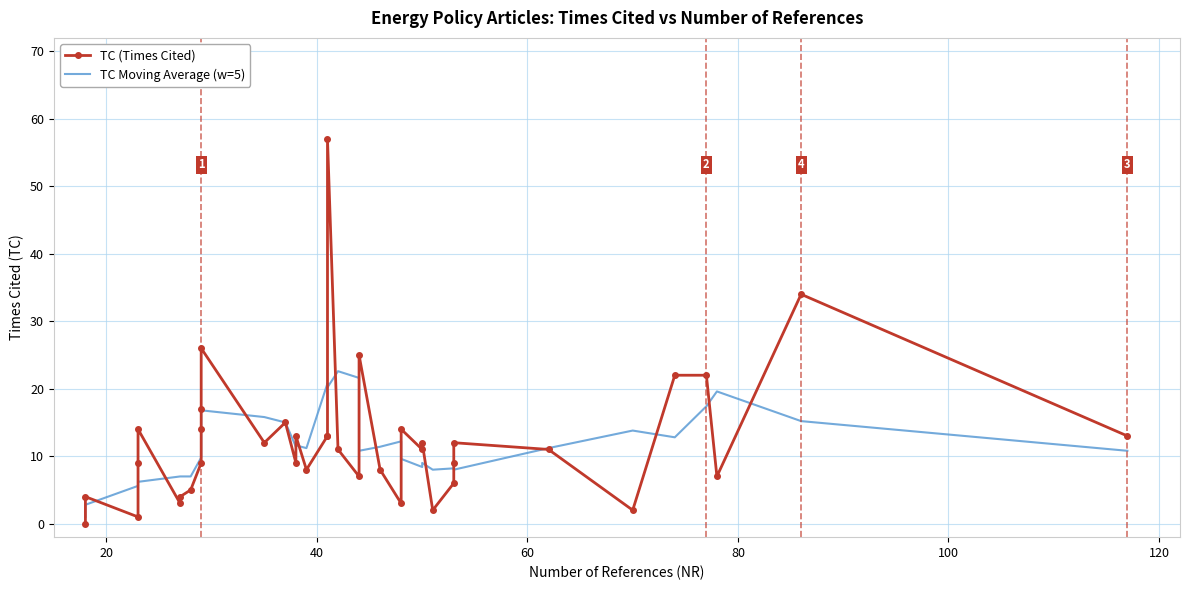

Which series has the largest total across all categories?

TC (Times Cited)